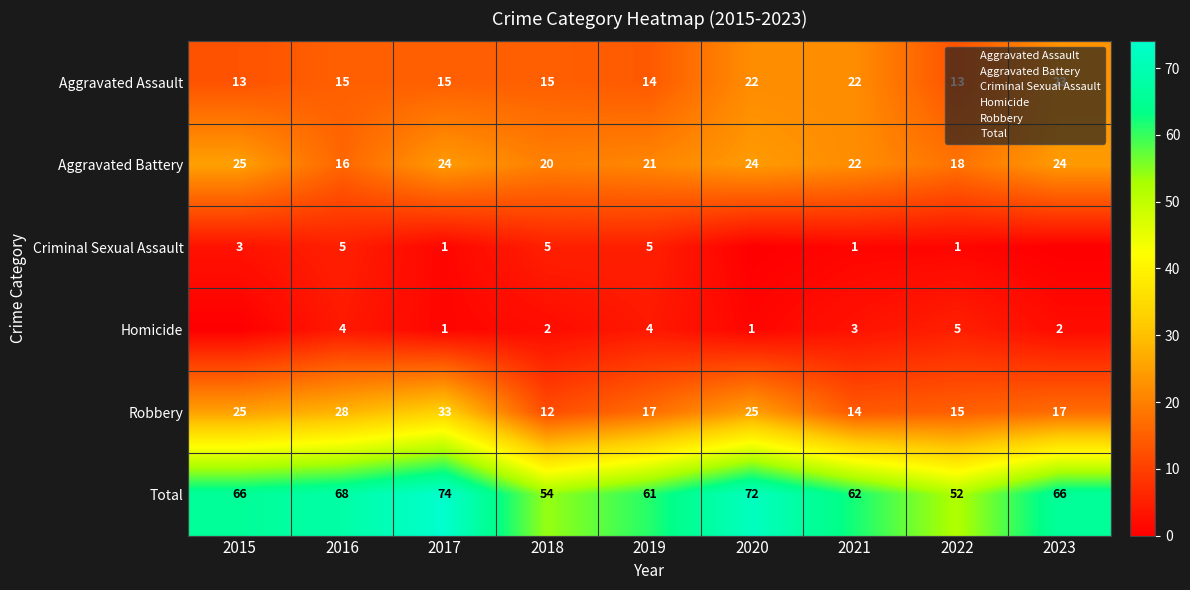

At which label does Aggravated Battery first exceed 22?

2015